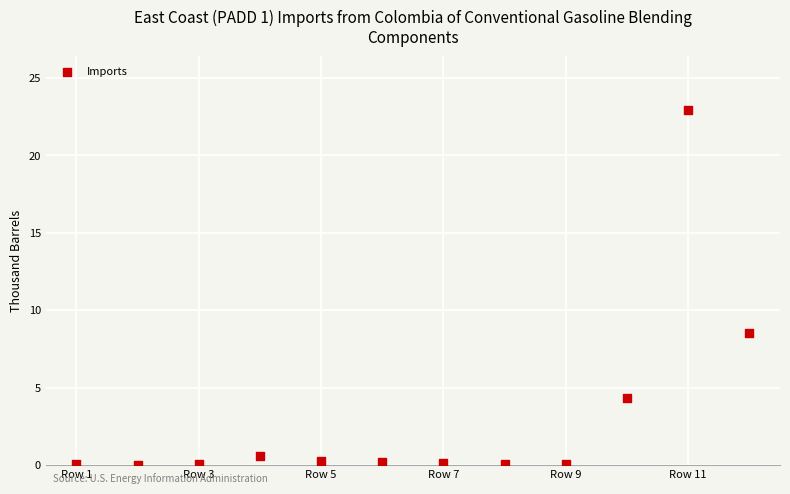

What is the range of Y values (max minus min)?

22.9